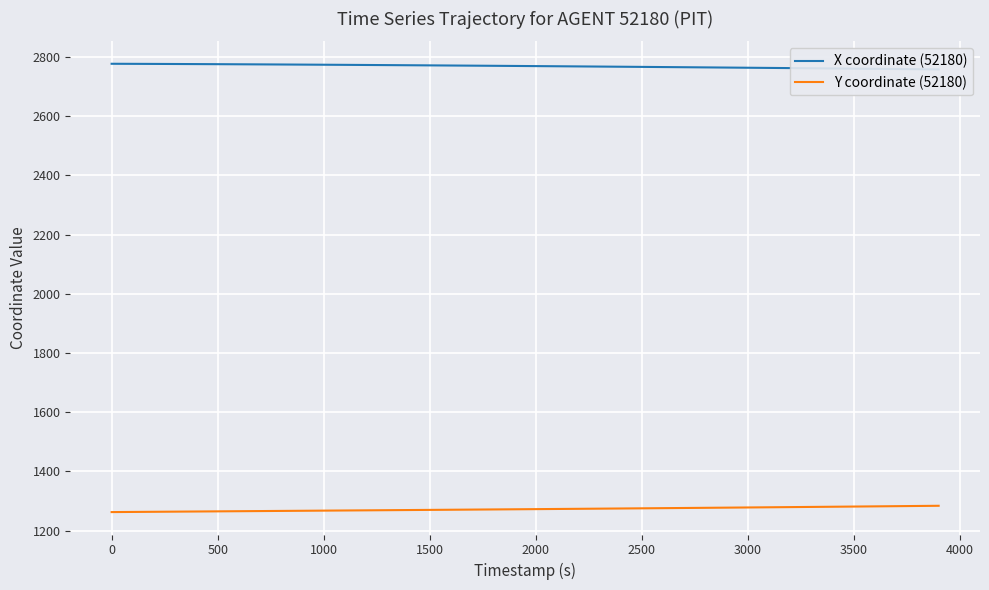

Which series has the widest spread of values?

Y coordinate (52180)